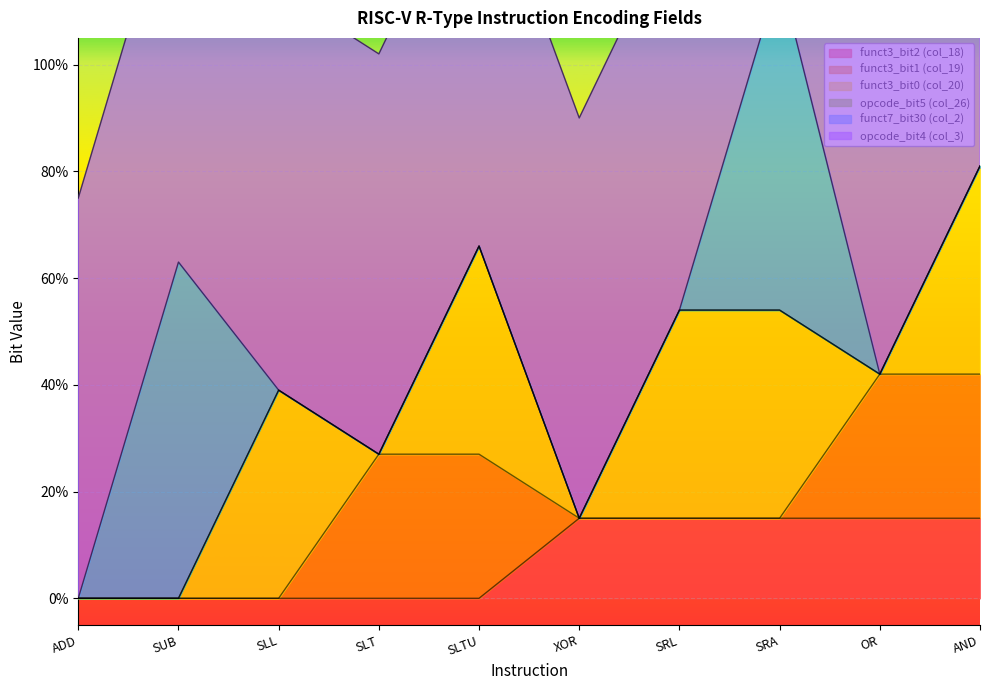

List the series in order of their peak value, lowest first.

opcode_bit5 (col_26), funct3_bit2 (col_18), funct3_bit1 (col_19), funct3_bit0 (col_20), funct7_bit30 (col_2), opcode_bit4 (col_3)